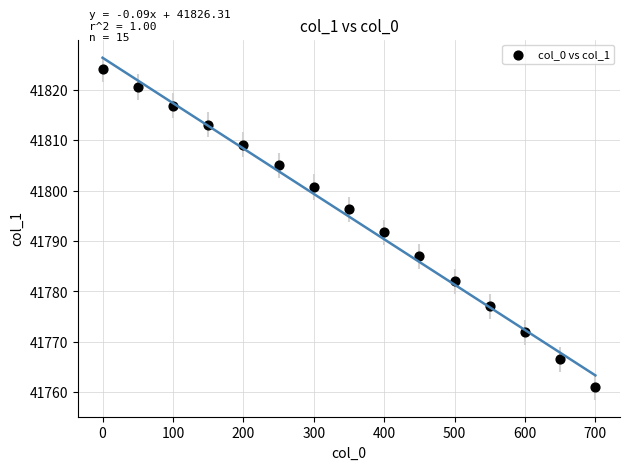

What is the range of X values (max minus min)?

700.0